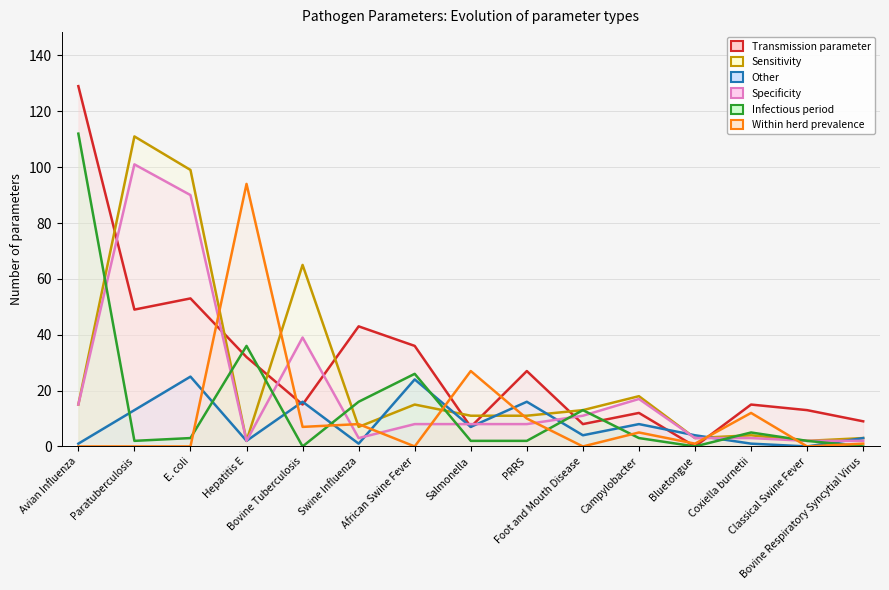

Count the number of categories in the chart.

15